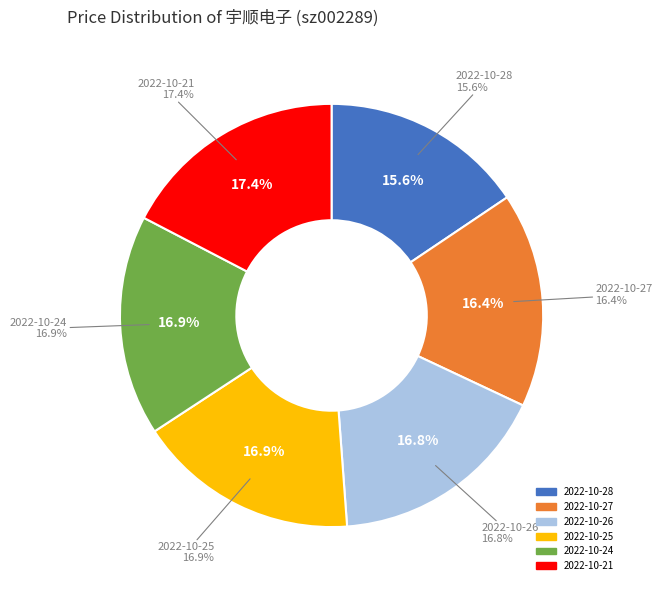

To the nearest percent, what percentage of the pie is 2022-10-25?

17%